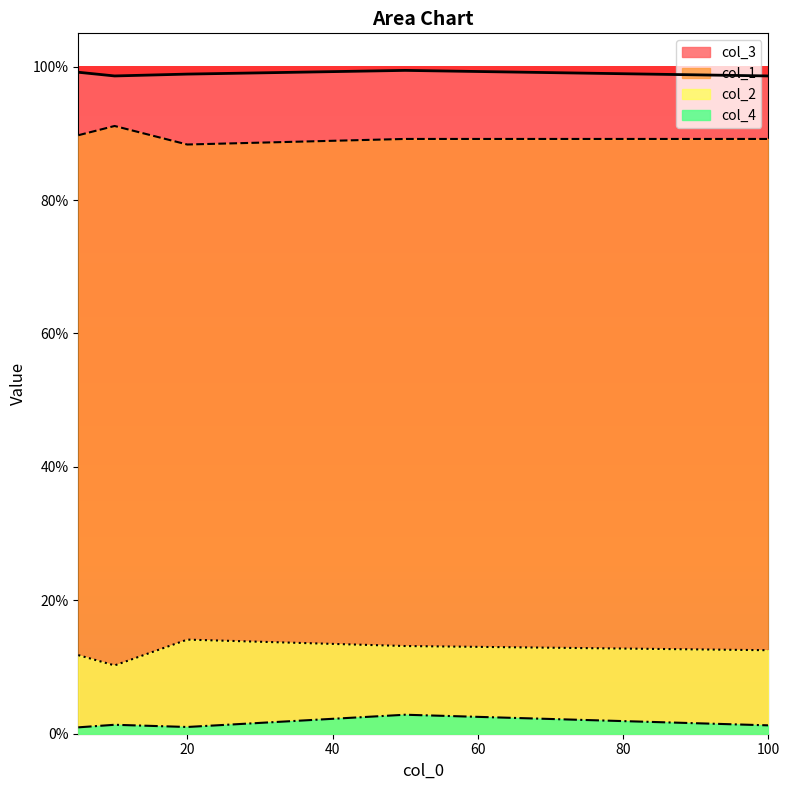

Is it true that col_2 equals 0.1 at 10?

True